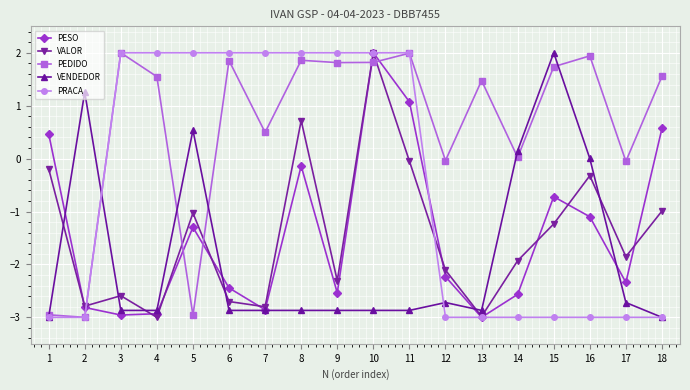

What is the sum of the PRACA values at 1 and 12?

-6.0